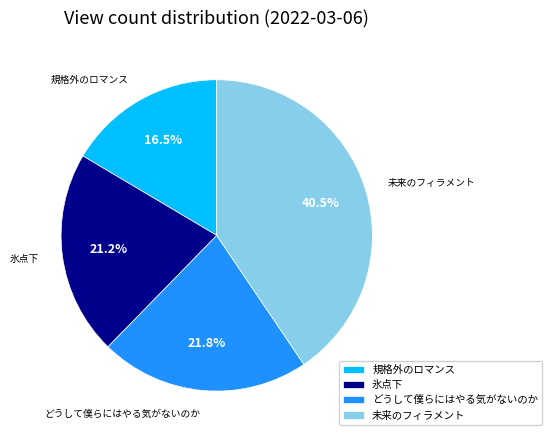

What is the smallest slice in the pie chart?

規格外のロマンス